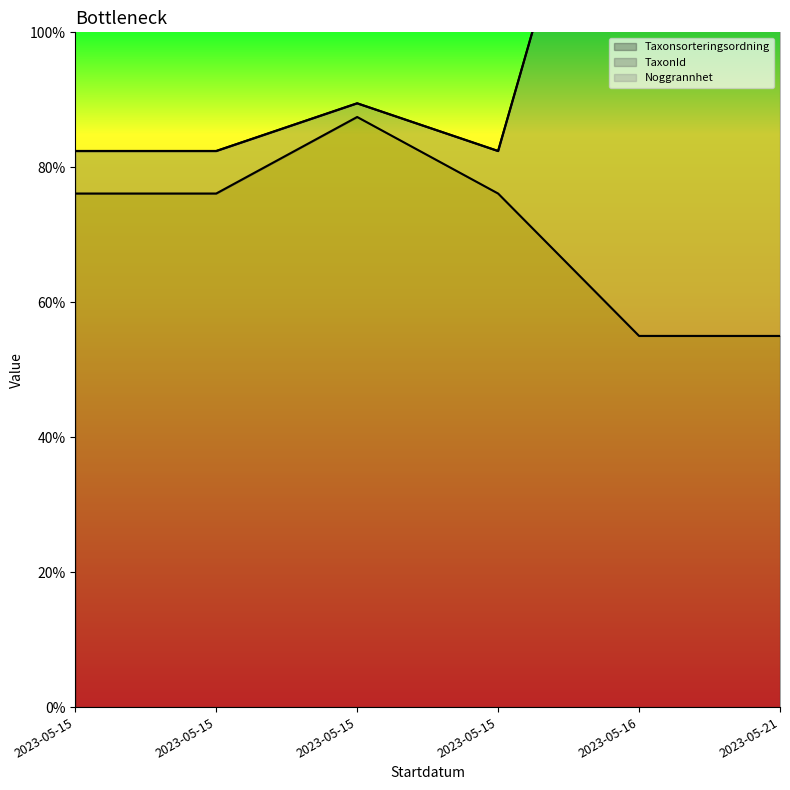

Between 2023-05-15 and 2023-05-15, which is larger?

2023-05-15